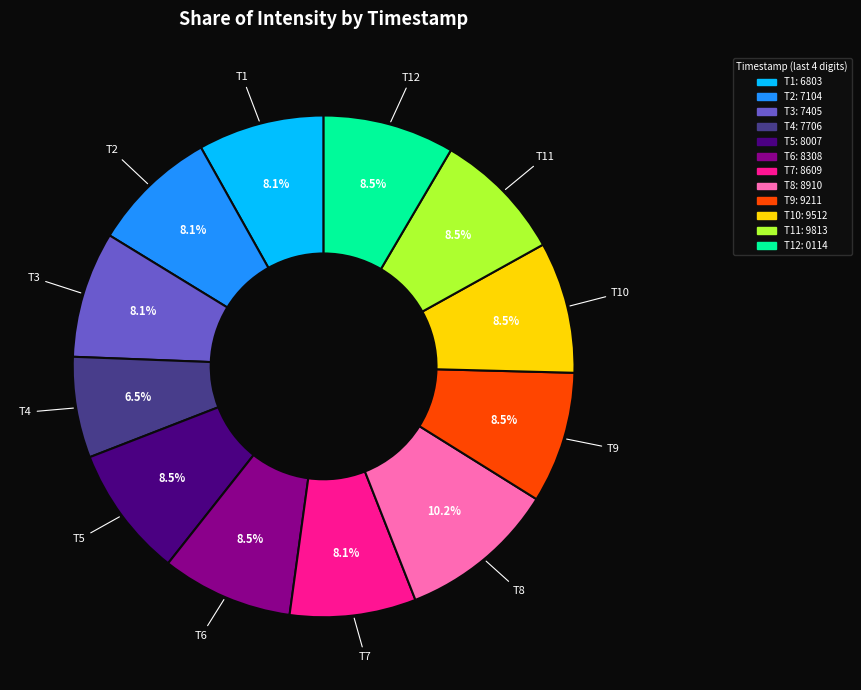

Is there any slice that represents more than half of the pie?

No